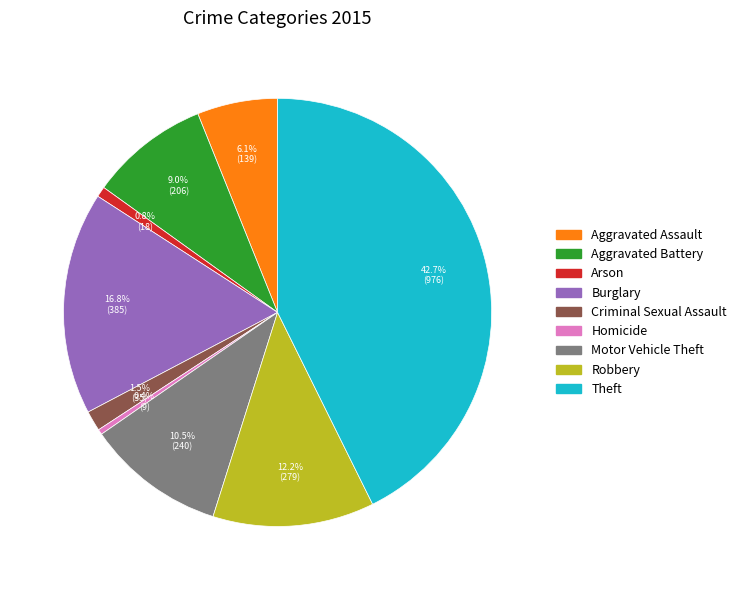

Count the number of slices in the pie.

9